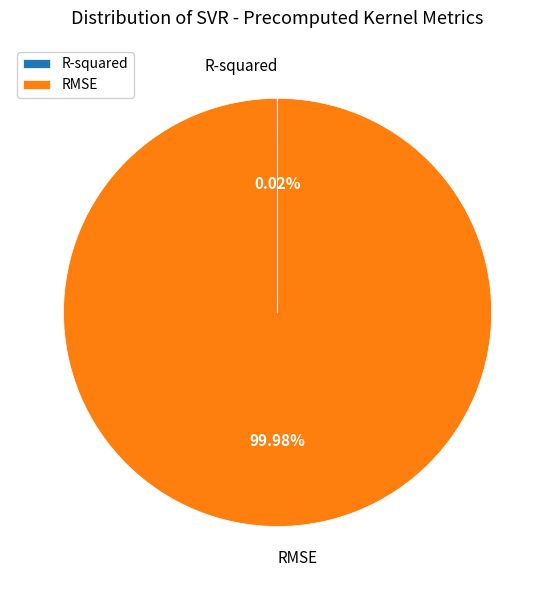

Is there any slice that represents more than half of the pie?

Yes